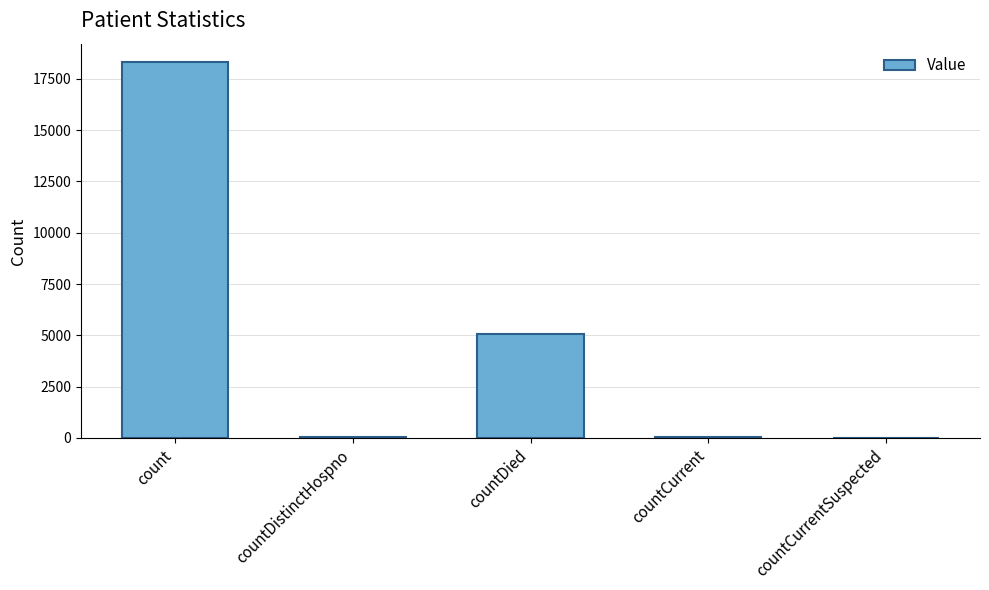

At which category does the chart reach its peak across all series?

count